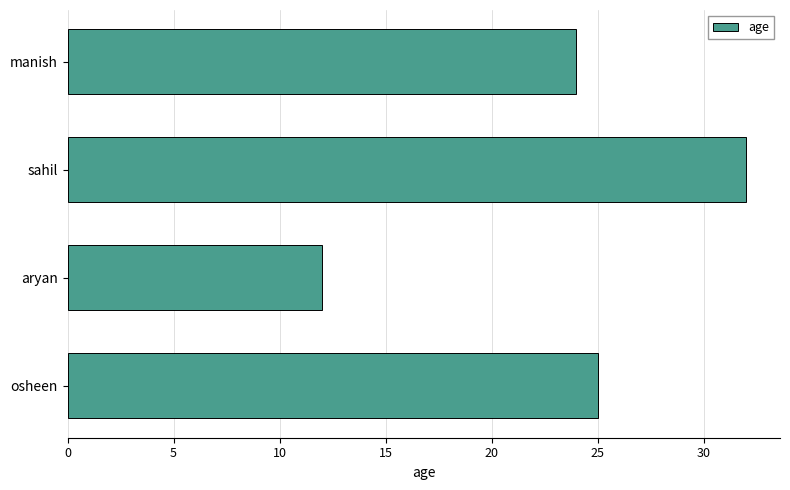

Is it true that the value at osheen is 44?

False